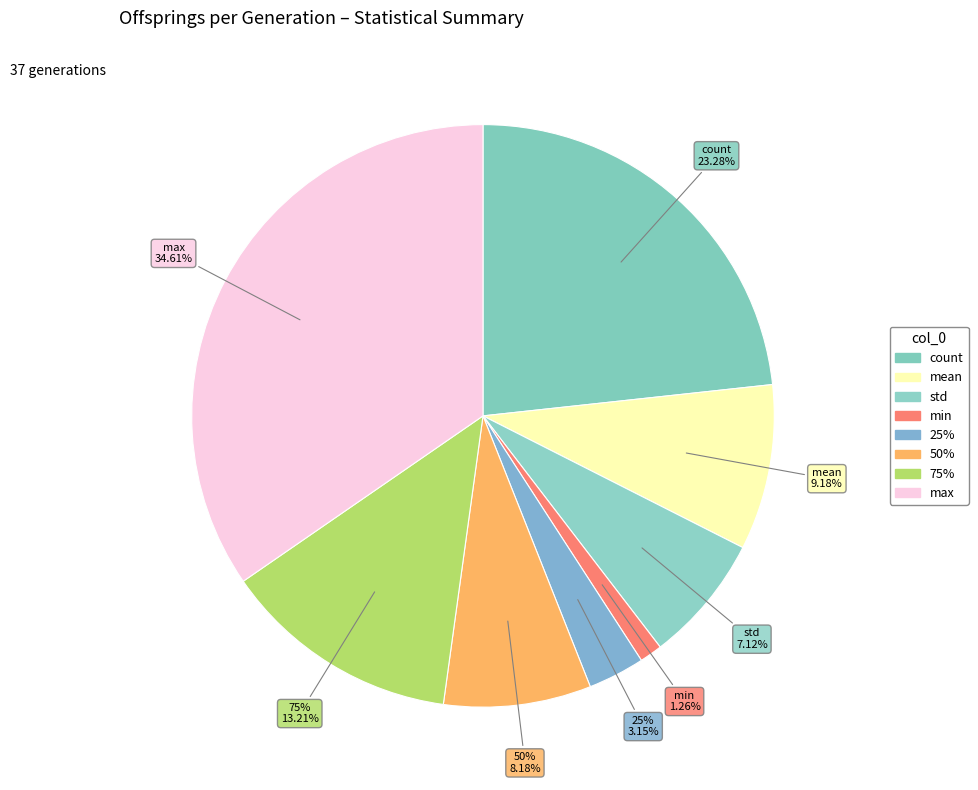

The max slice represents 35% of the pie. True or false?

True